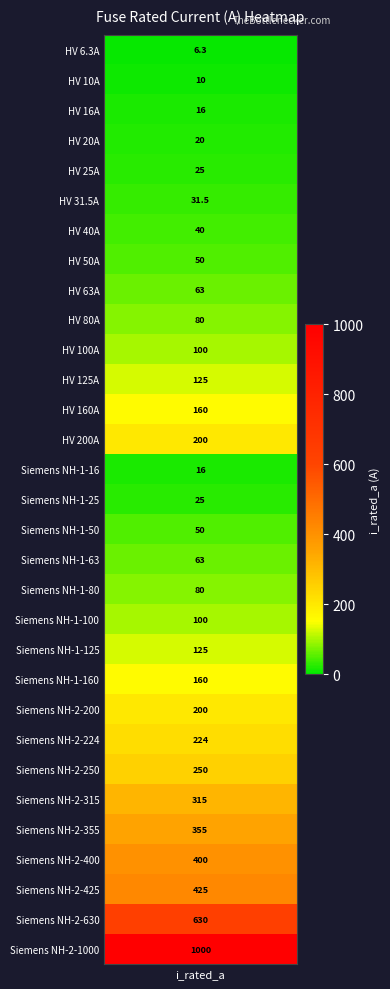

The value at 29 is 1041.7. True or false?

False